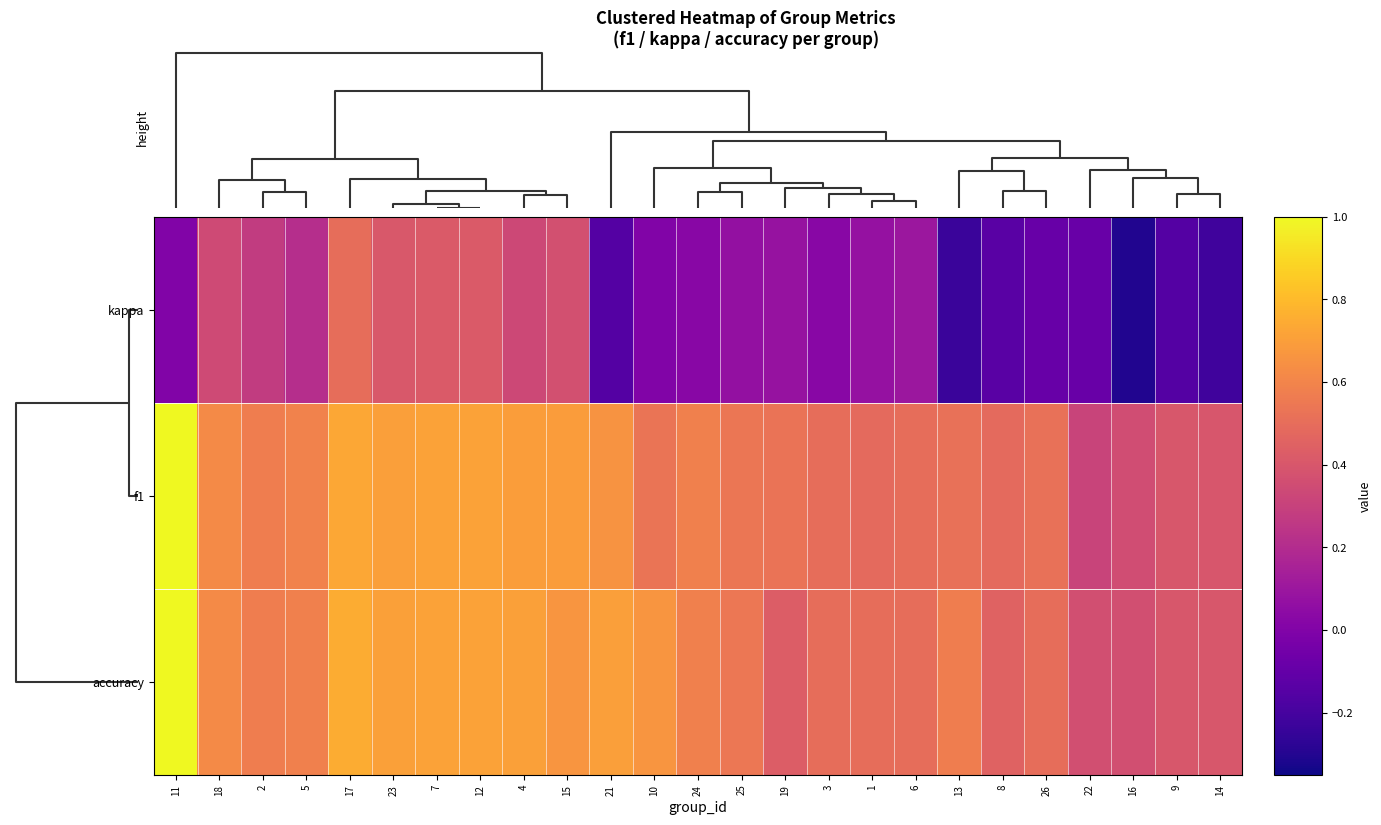

Which series has the largest total across all categories?

accuracy